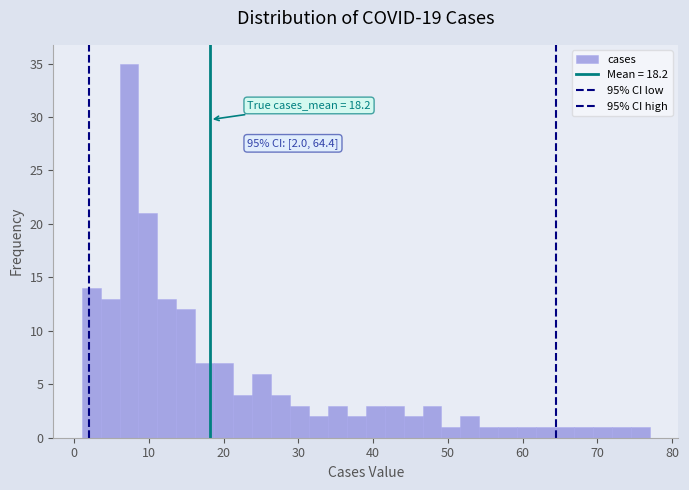

Around what value on the x-axis is the tallest bar? Give the approximate position of its centre, as read against the axis.

7